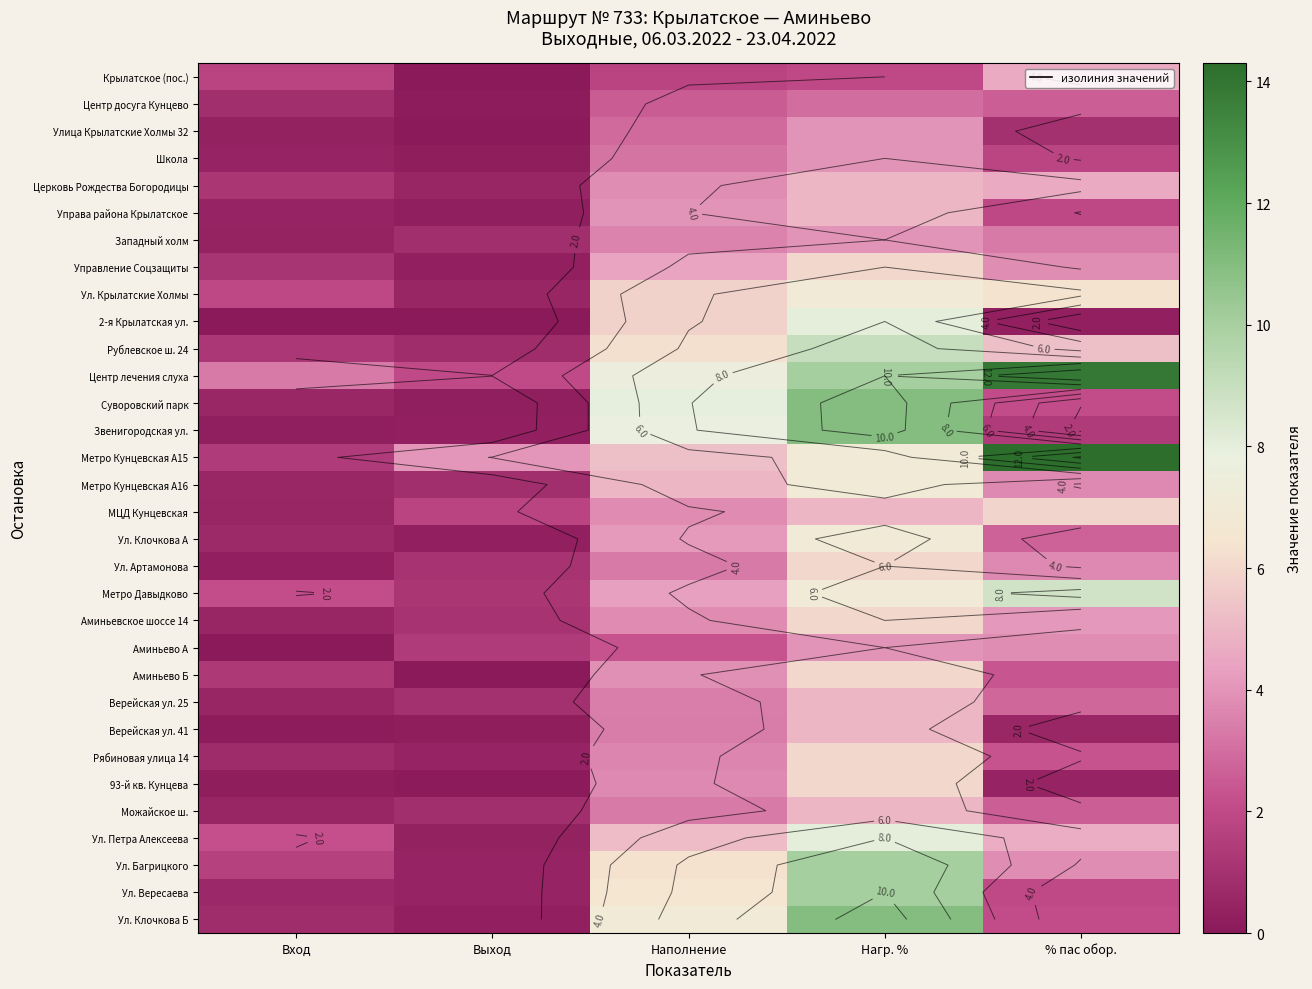

Rank the categories by Западный холм value from lowest to highest.

Вход, Выход, % пас обор., Наполнение, Нагр. %